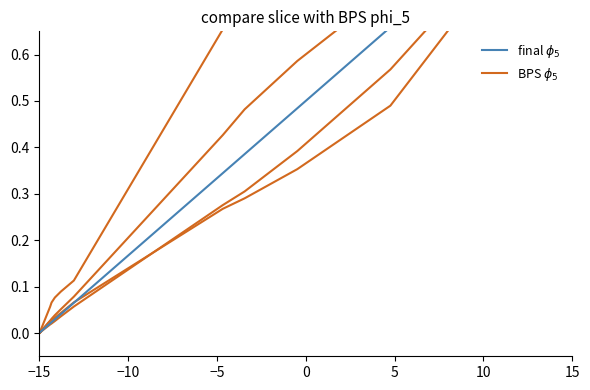

Between 0 and 10, which is larger?

10